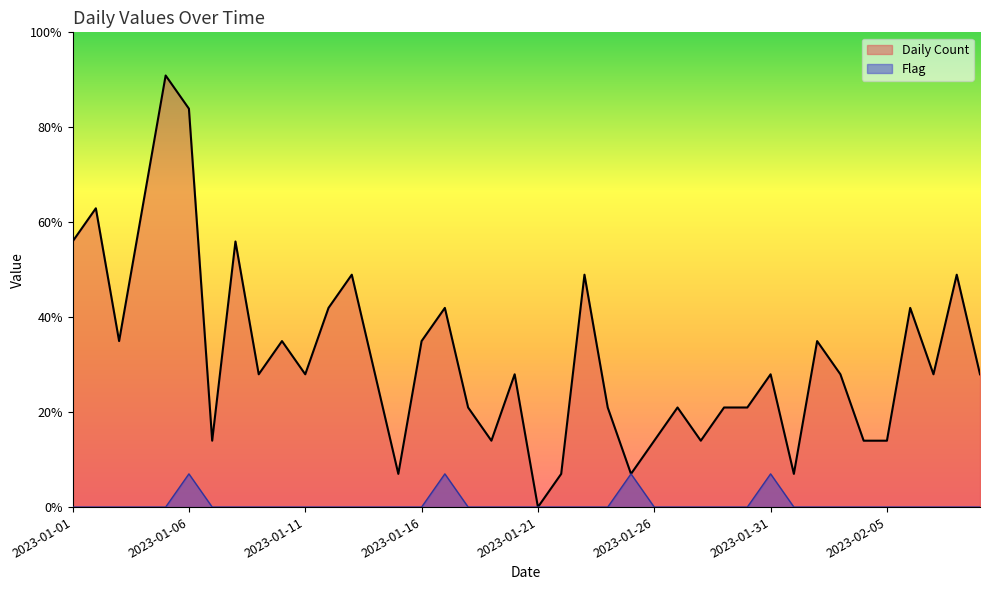

Reading left to right, list all the values displayed in this chart.

Daily Count: 2023-01-01=8	2023-01-02=9	2023-01-03=5	2023-01-04=9	2023-01-05=13	2023-01-06=12	2023-01-07=2	2023-01-08=8	2023-01-09=4	2023-01-10=5	2023-01-11=4	2023-01-12=6	2023-01-13=7	2023-01-14=4	2023-01-15=1	2023-01-16=5	2023-01-17=6	2023-01-18=3	2023-01-19=2	2023-01-20=4	2023-01-21=0	2023-01-22=1	2023-01-23=7	2023-01-24=3	2023-01-25=1	2023-01-26=2	2023-01-27=3	2023-01-28=2	2023-01-29=3	2023-01-30=3	2023-01-31=4	2023-02-01=1	2023-02-02=5	2023-02-03=4	2023-02-04=2	2023-02-05=2	2023-02-06=6	2023-02-07=4	2023-02-08=7	2023-02-09=4
Flag: 2023-01-01=0	2023-01-02=0	2023-01-03=0	2023-01-04=0	2023-01-05=0	2023-01-06=1	2023-01-07=0	2023-01-08=0	2023-01-09=0	2023-01-10=0	2023-01-11=0	2023-01-12=0	2023-01-13=0	2023-01-14=0	2023-01-15=0	2023-01-16=0	2023-01-17=1	2023-01-18=0	2023-01-19=0	2023-01-20=0	2023-01-21=0	2023-01-22=0	2023-01-23=0	2023-01-24=0	2023-01-25=1	2023-01-26=0	2023-01-27=0	2023-01-28=0	2023-01-29=0	2023-01-30=0	2023-01-31=1	2023-02-01=0	2023-02-02=0	2023-02-03=0	2023-02-04=0	2023-02-05=0	2023-02-06=0	2023-02-07=0	2023-02-08=0	2023-02-09=0